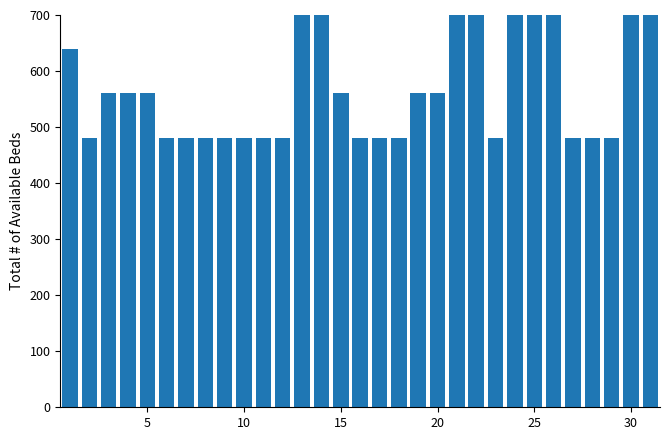

Are the bars grouped side by side (vs. stacked)?

No